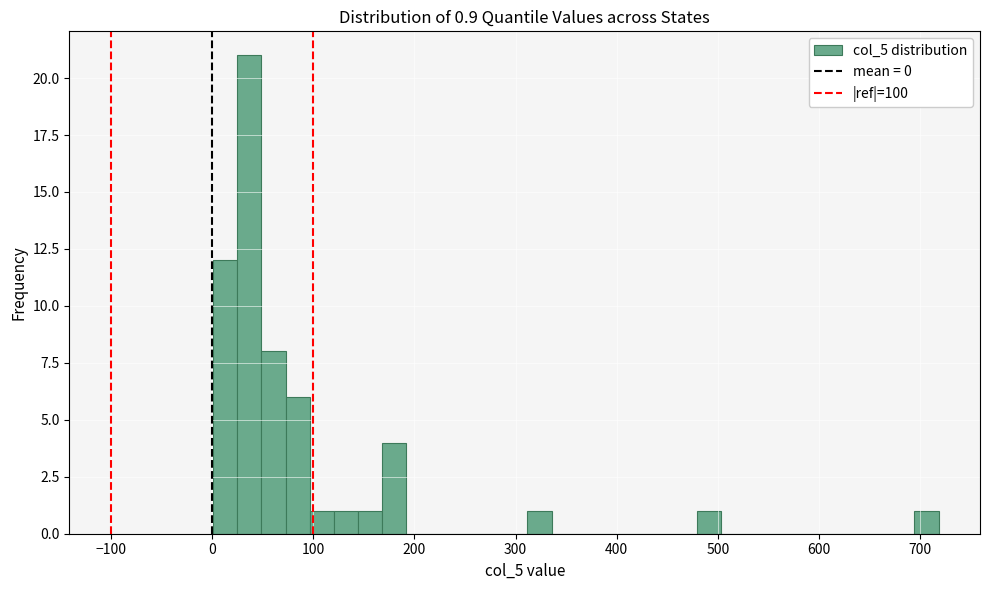

Read against the x-axis, roughly where is the centre of the tallest bar?

40